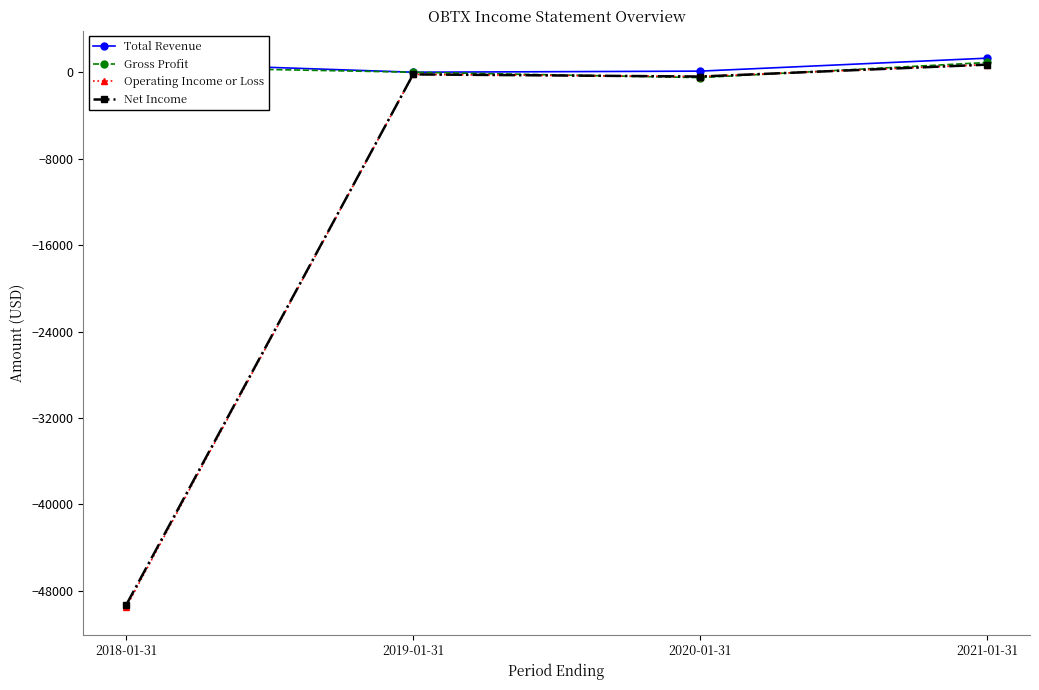

What is the spread (max minus min) of values at 2019-01-31?

200